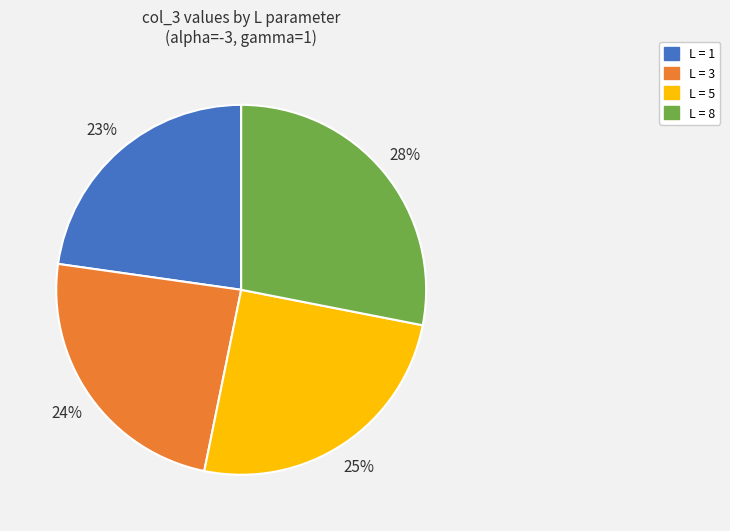

Does any single category account for the majority?

No